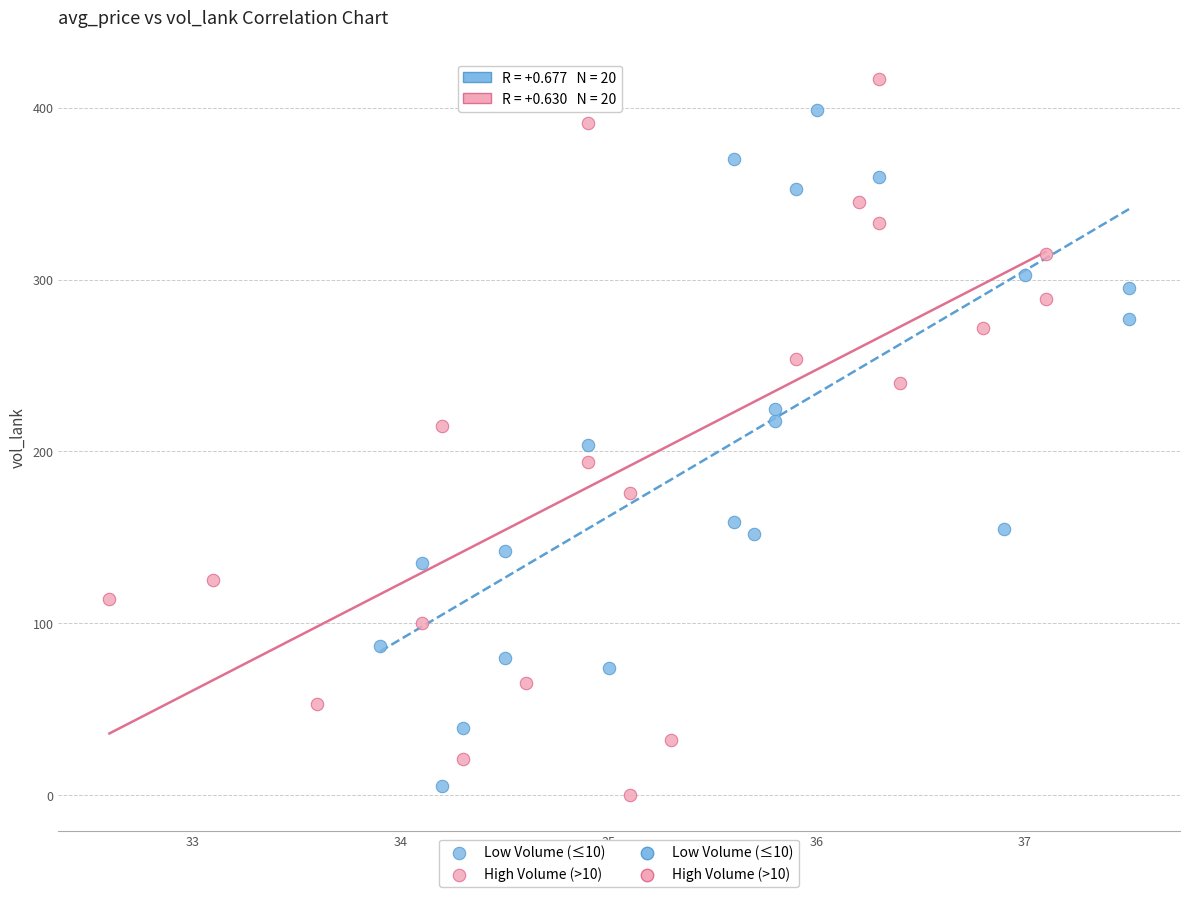

Which series has the widest spread of Y values?

High Volume (>10)